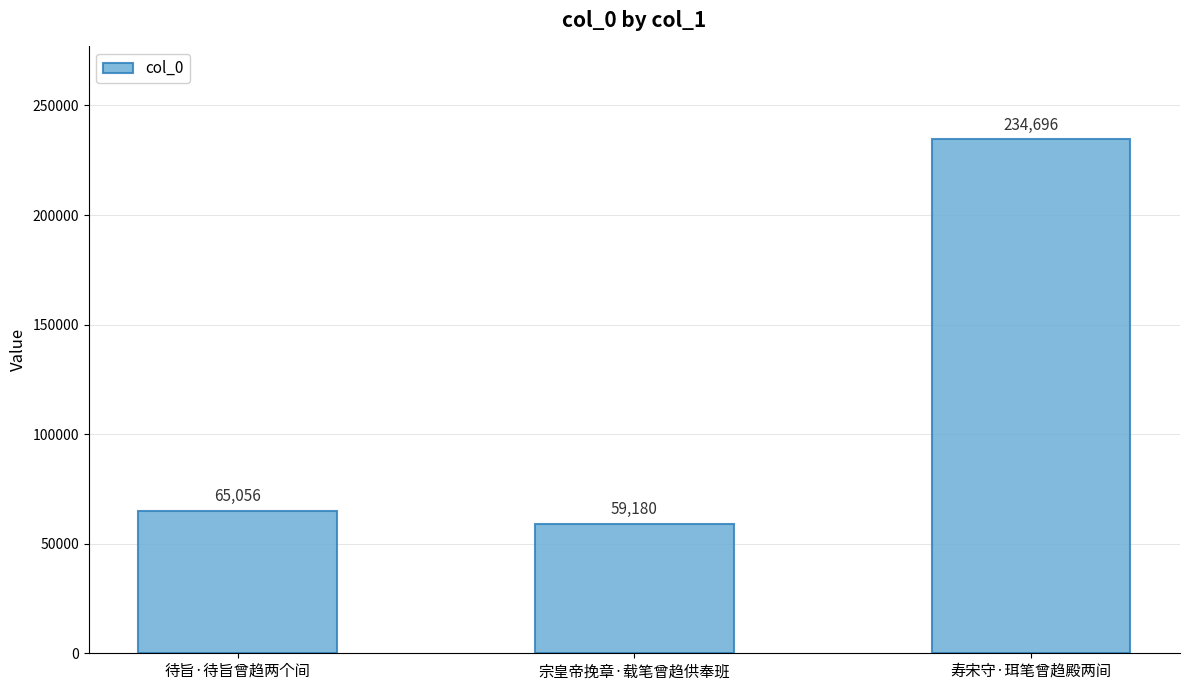

The value at 寿宋守·珥笔曾趋殿两间 is 397647. True or false?

False